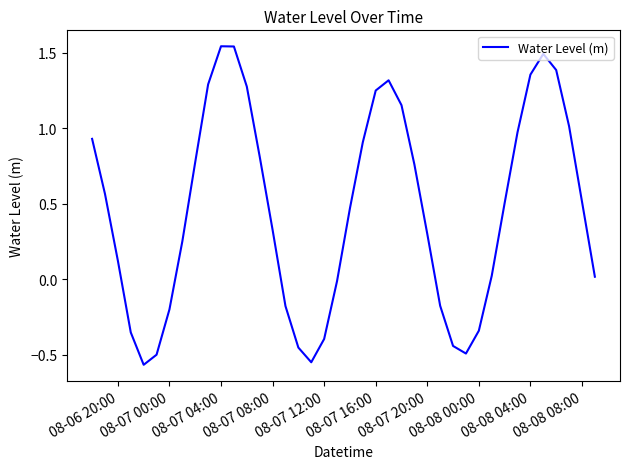

What is the value of the 14th point from the left?

0.8